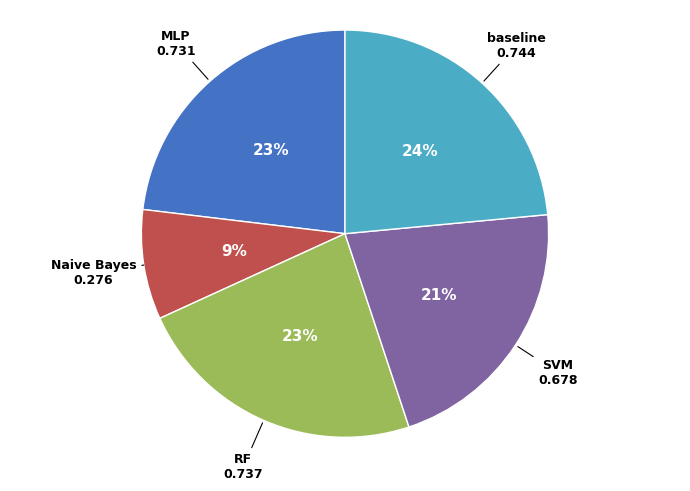

The MLP slice represents 32% of the pie. True or false?

False